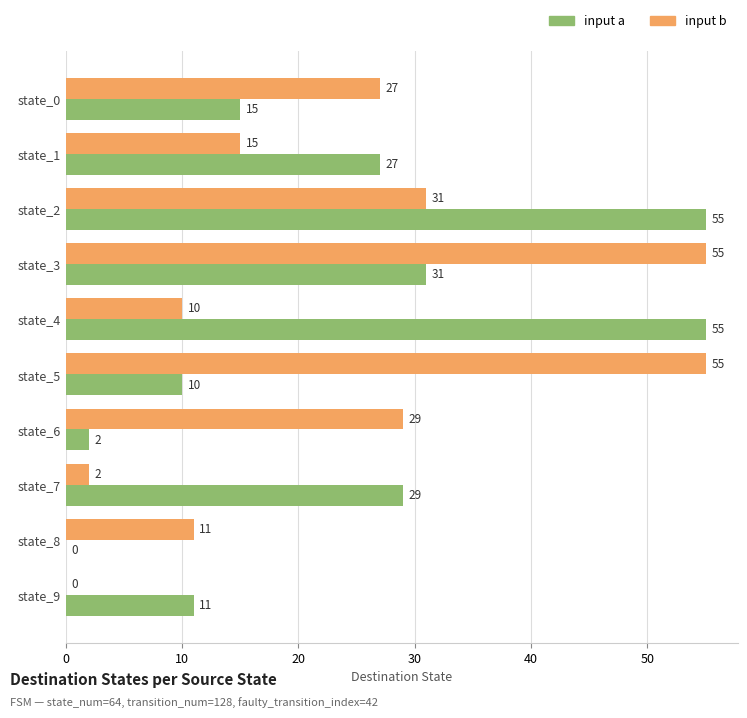

What is the sum of the input a values at state_3 and state_2?

86